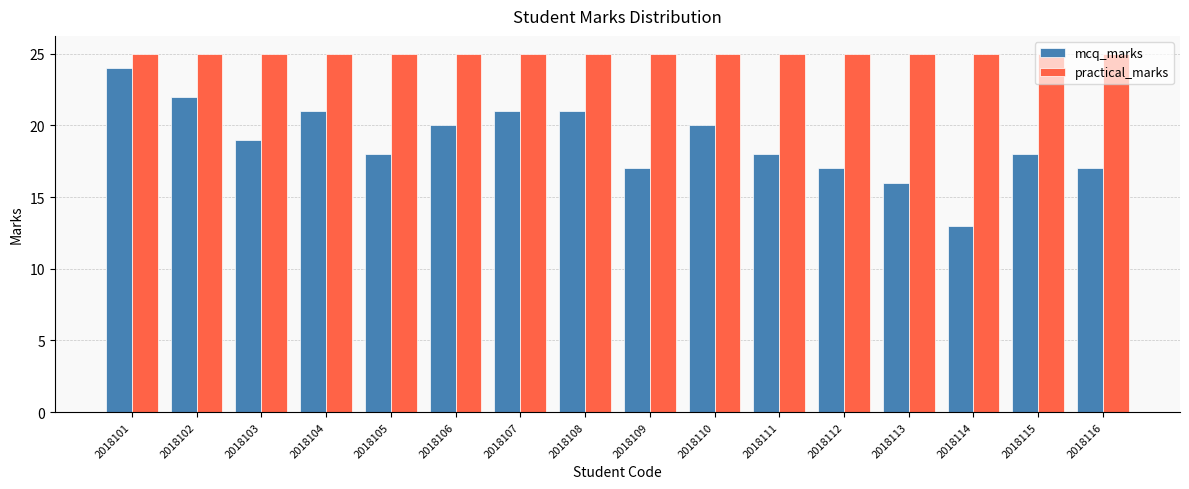

Reading left to right, transcribe all the data shown in this chart.

mcq_marks: 24	22	19	21	18	20	21	21	17	20	18	17	16	13	18	17
practical_marks: 25	25	25	25	25	25	25	25	25	25	25	25	25	25	25	25